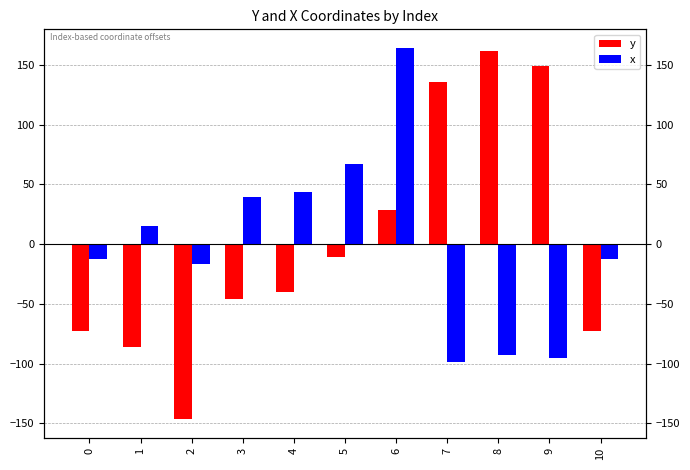

What is the difference between the y values at 5 and 4?

29.4